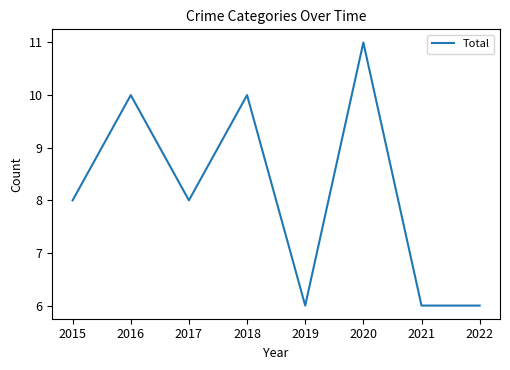

Is it true that the value at 2020 is 11?

True